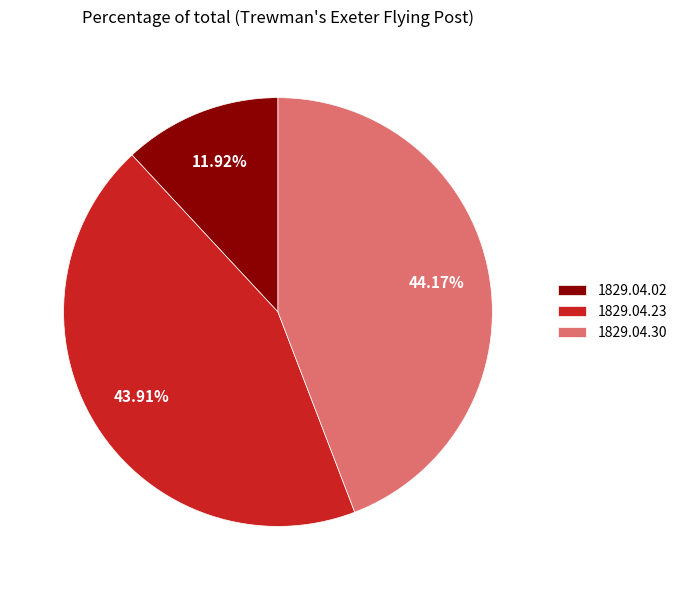

Is 1829.04.23 the majority of the pie?

No